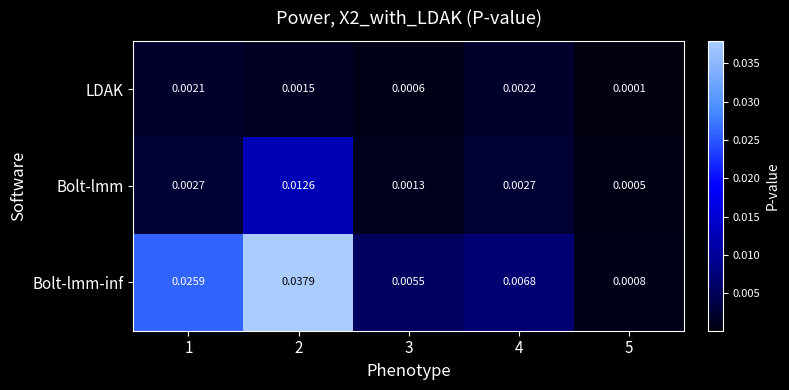

Which category has the highest value across all series?

2